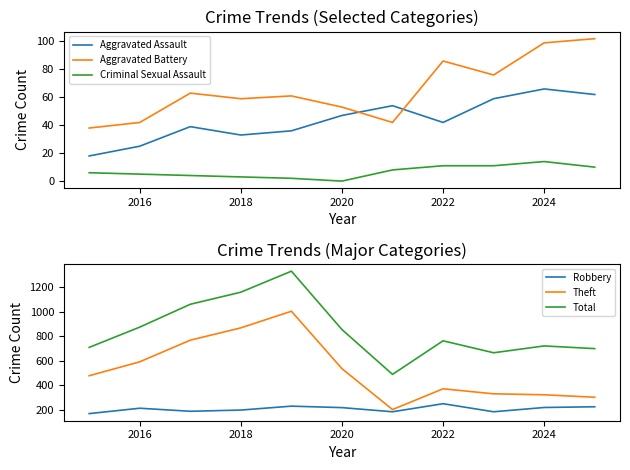

The Robbery series shows 367 at 2022. True or false?

False